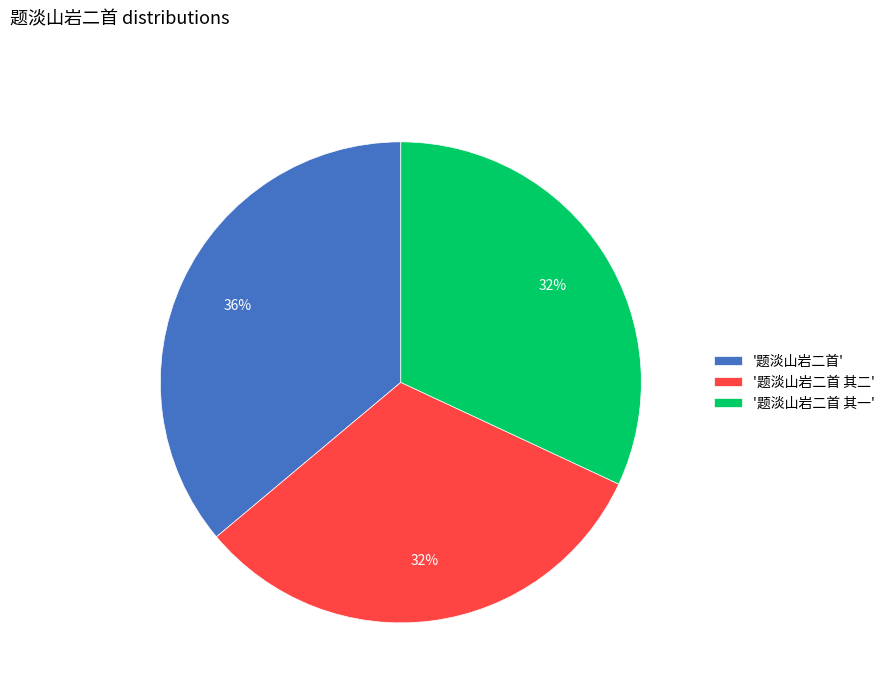

The '题淡山岩二首 其二' slice represents 32% of the pie. True or false?

True